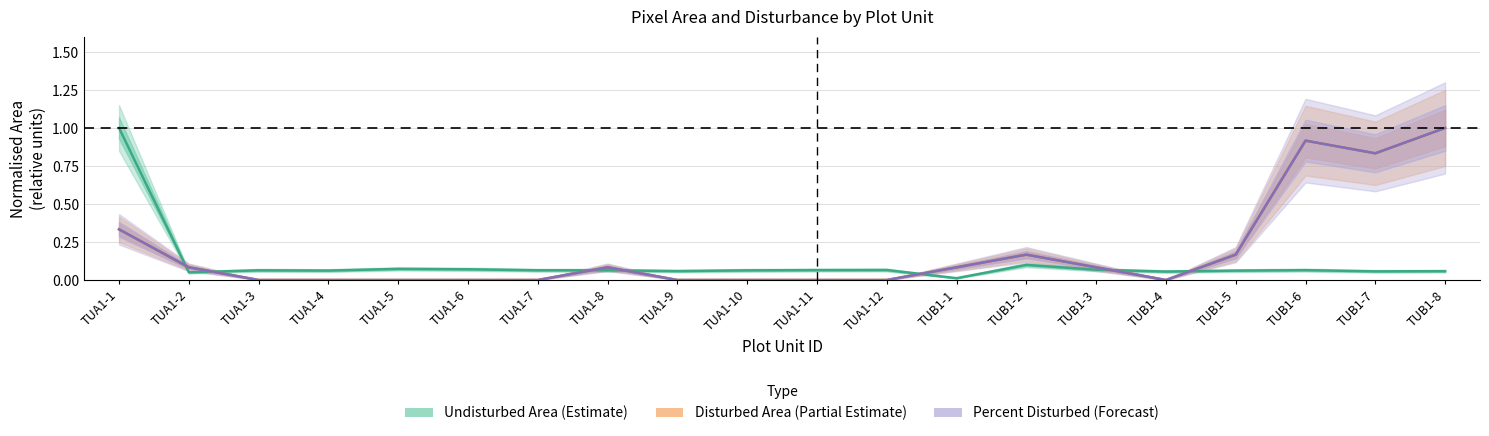

List the labels in order of Percent Disturbed (Forecast) value, smallest first.

TUA1-3, TUA1-4, TUA1-5, TUA1-6, TUA1-7, TUA1-9, TUA1-10, TUA1-11, TUA1-12, TUB1-4, TUA1-2, TUA1-8, TUB1-1, TUB1-3, TUB1-2, TUB1-5, TUA1-1, TUB1-7, TUB1-6, TUB1-8